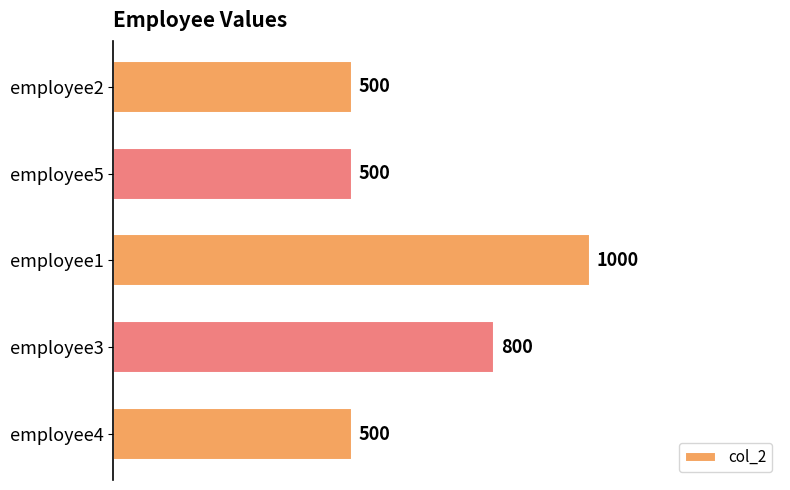

Is it true that the value at employee5 is 222?

False